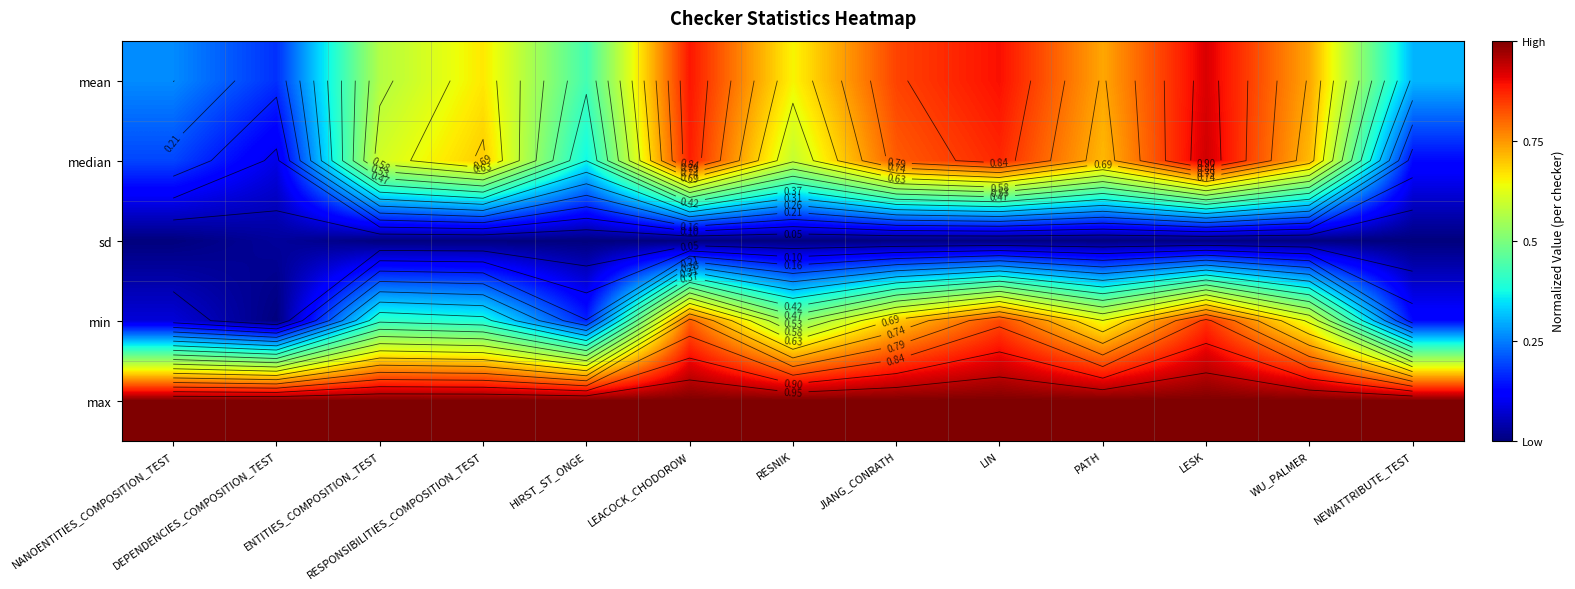

Is the value of median at DEPENDENCIES_COMPOSITION_TEST greater than the value of sd at RESNIK?

Yes